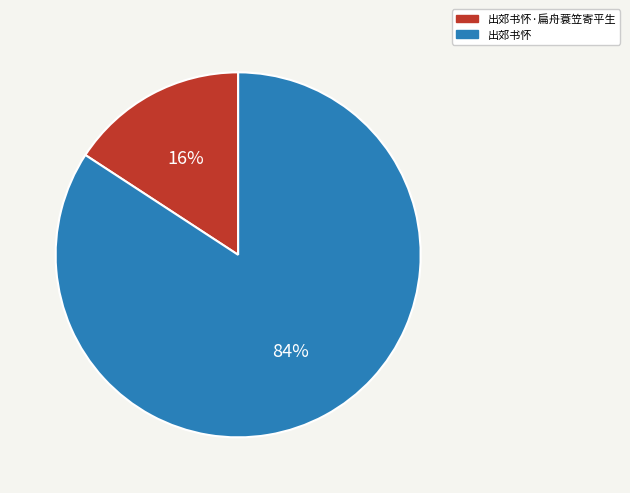

Which category has the biggest portion of the pie?

出郊书怀